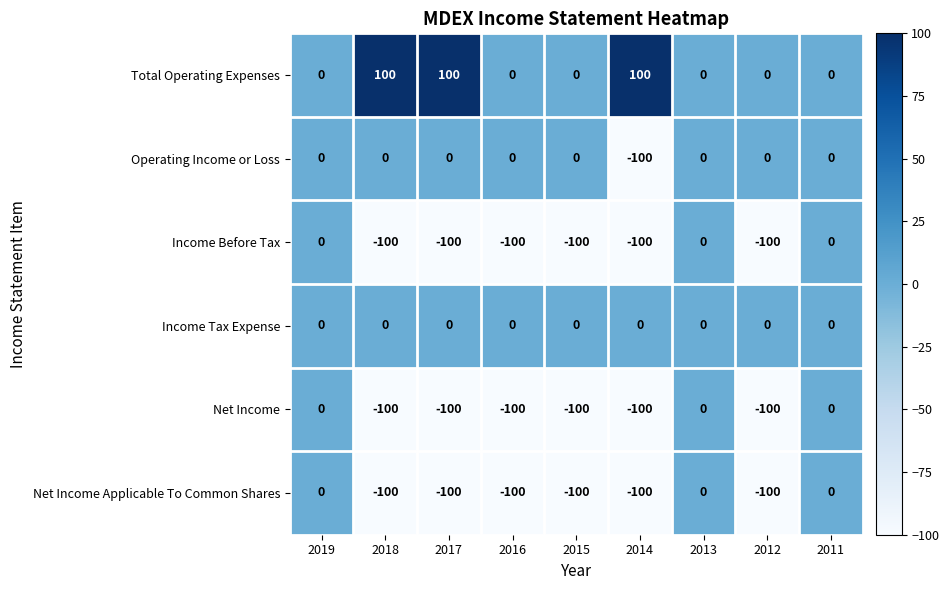

The Total Operating Expenses series shows -54 at 2011. True or false?

False